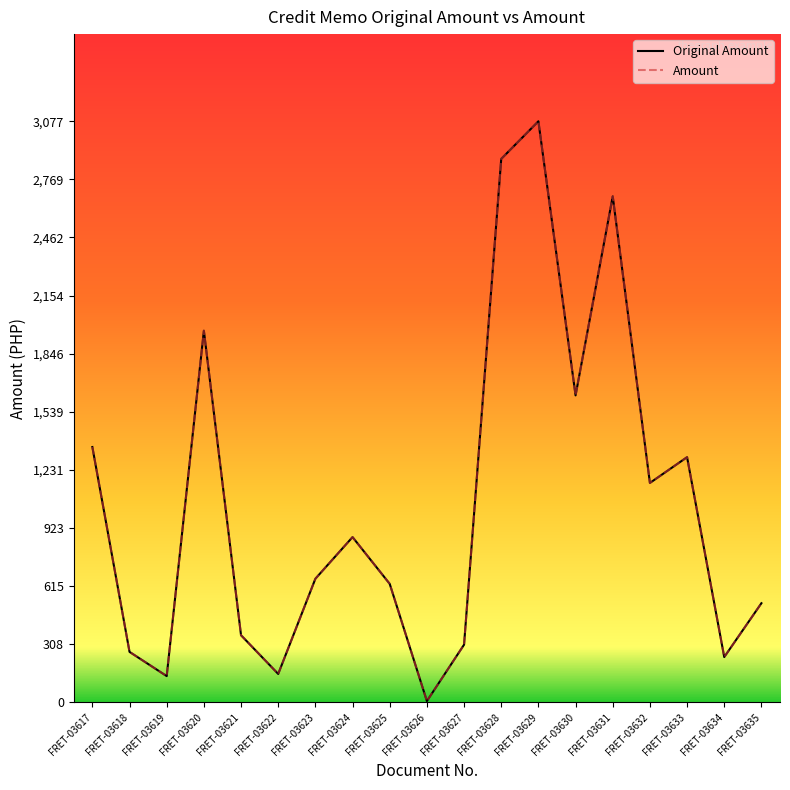

Between FRET-03632 and FRET-03633, which is larger?

FRET-03633